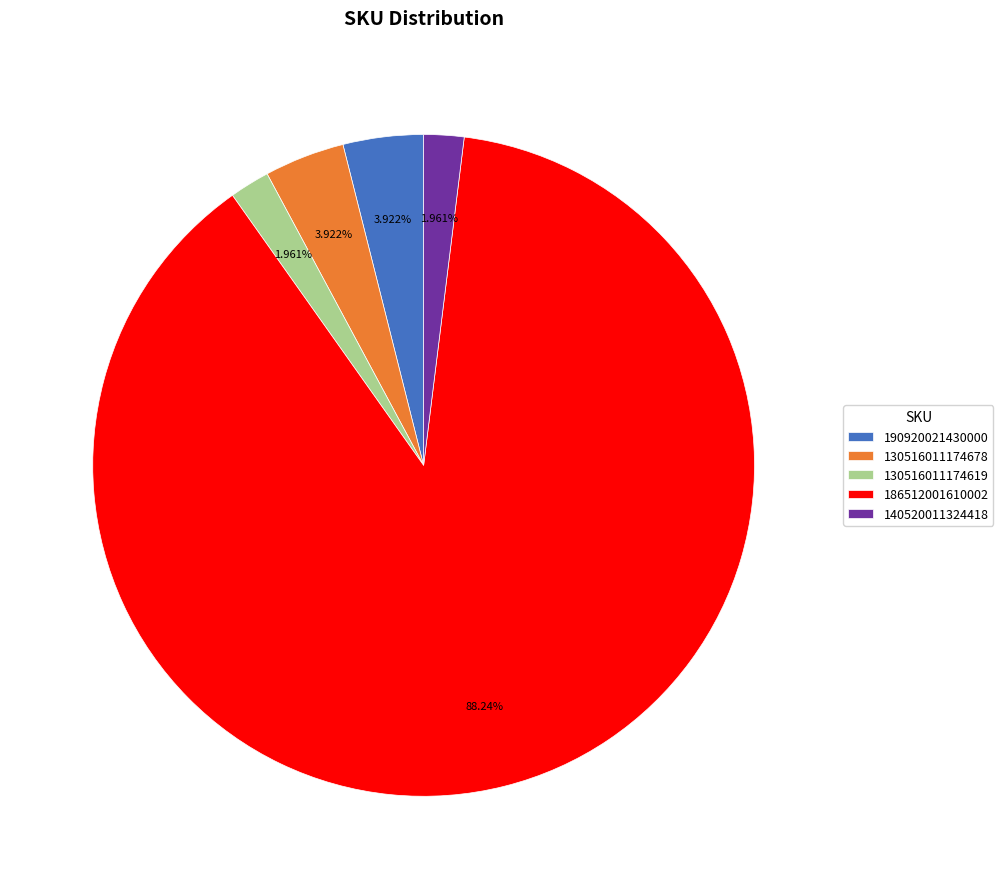

Does any single category account for the majority?

Yes